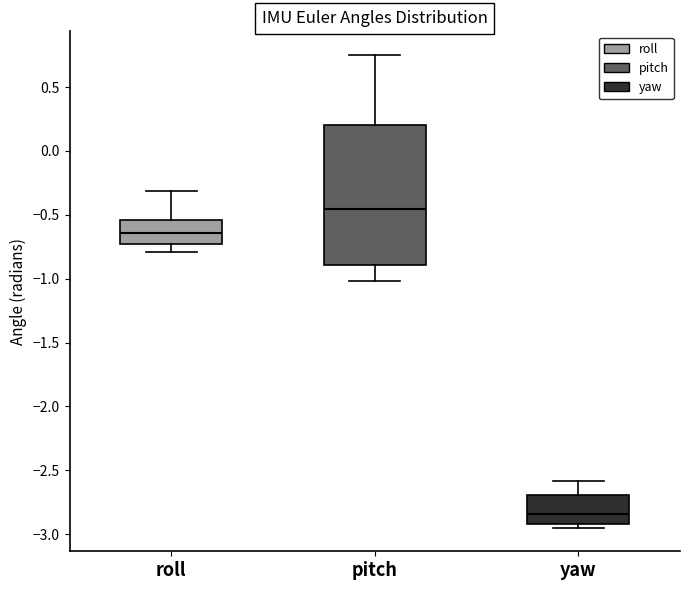

Where does the lower whisker of the box for pitch end on the y-axis? The values are not printed on the chart, so give them approximately, as read against the axis.

-1.00